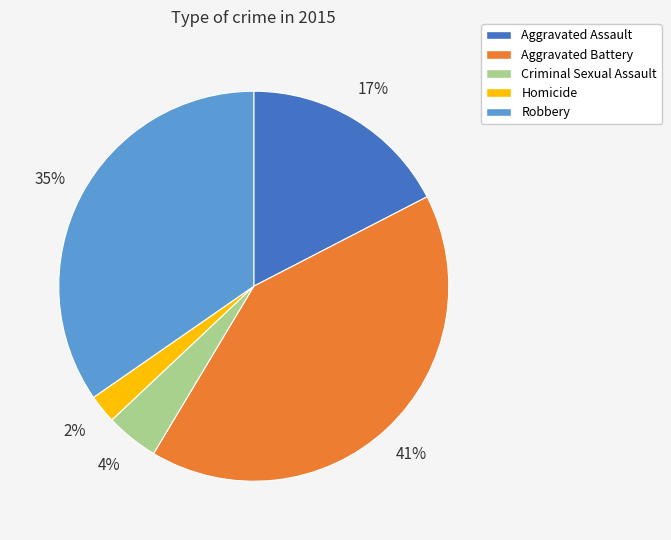

Does Robbery account for over 50% of the chart?

No